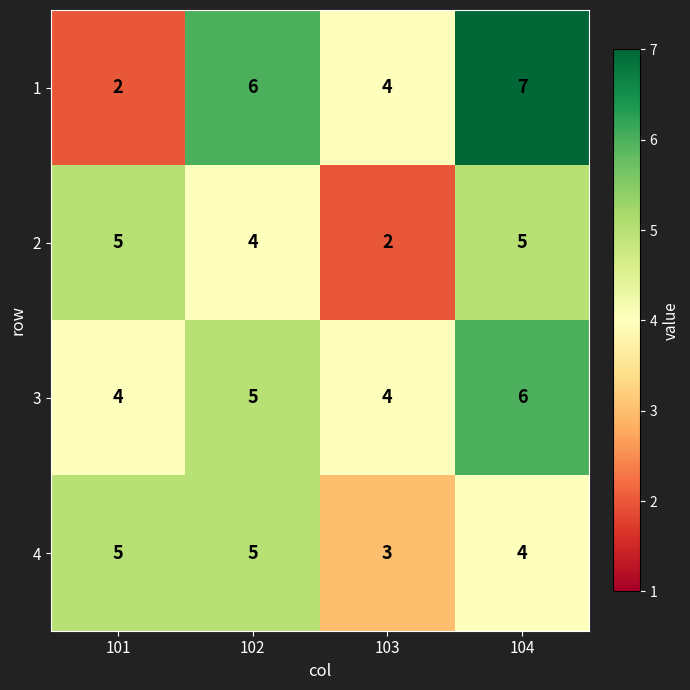

Where is 1 nearest to the value 4?

103